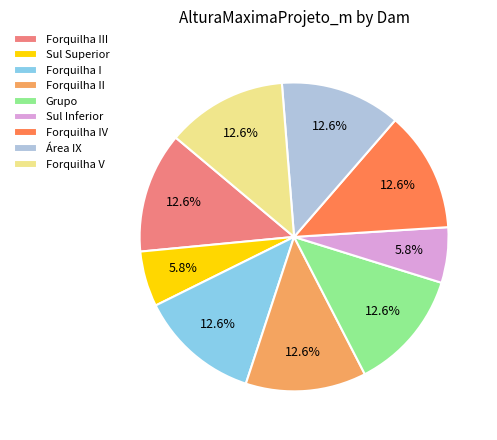

Count the number of slices in the pie.

9